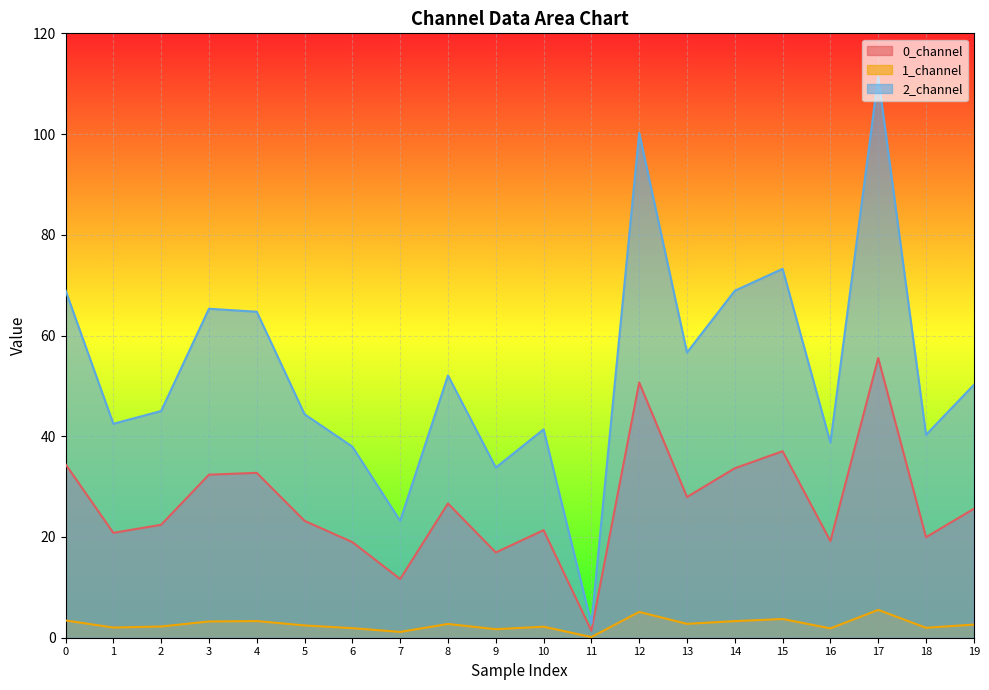

Read the 2_channel value at 14.

68.9